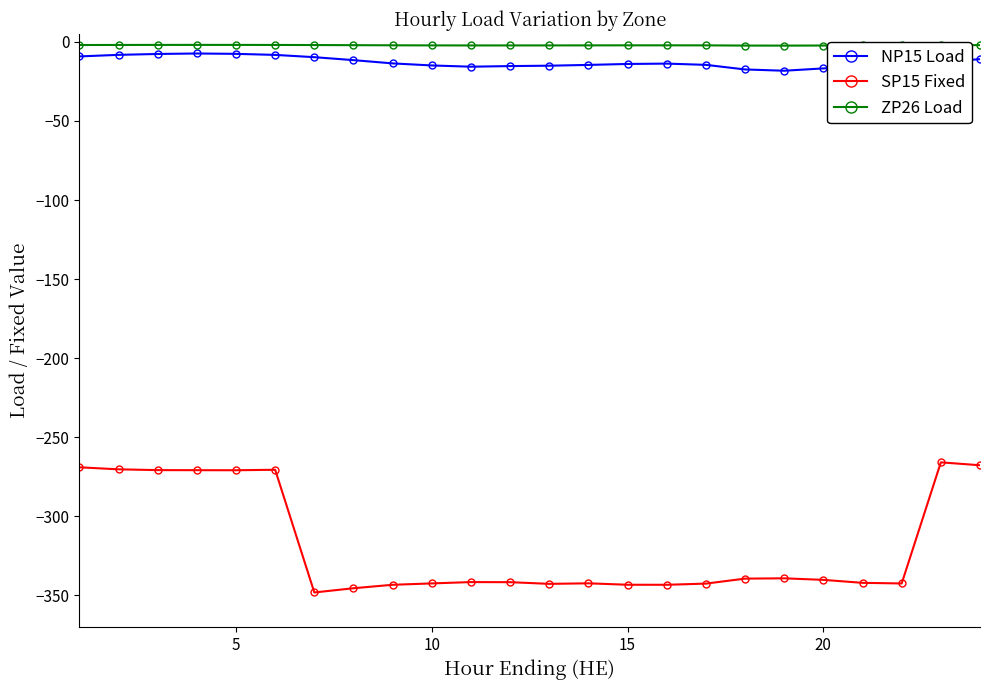

Does the chart have visible grid lines?

No